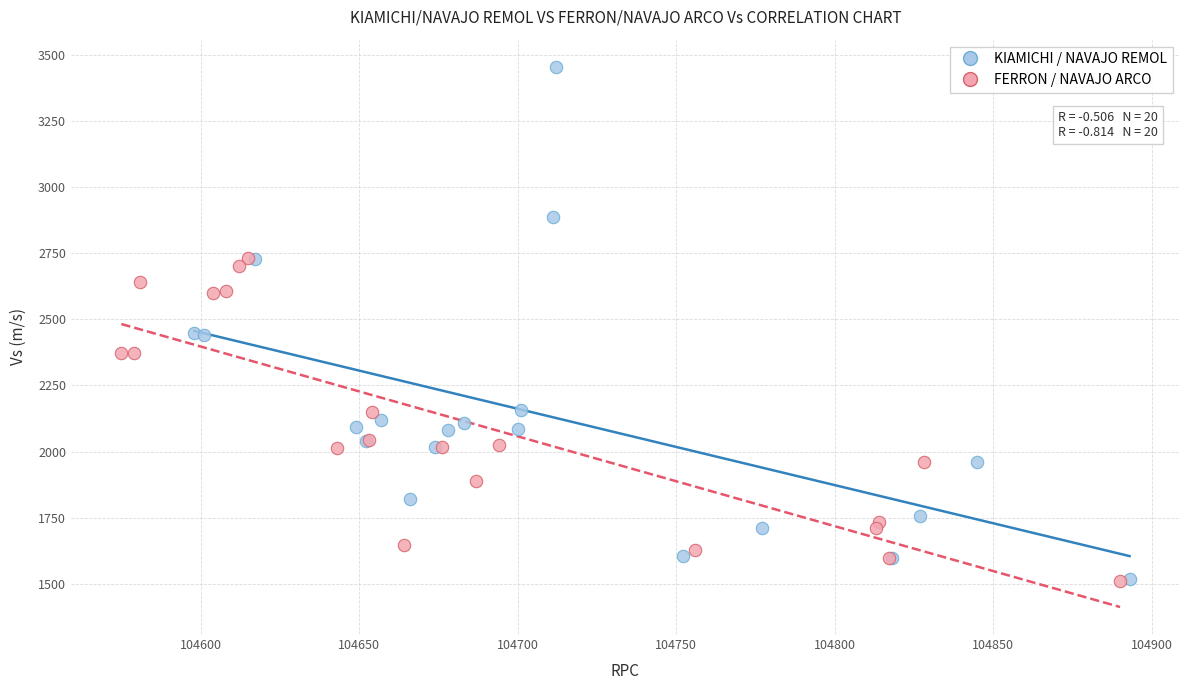

Which series has the widest spread of Y values?

KIAMICHI / NAVAJO REMOL